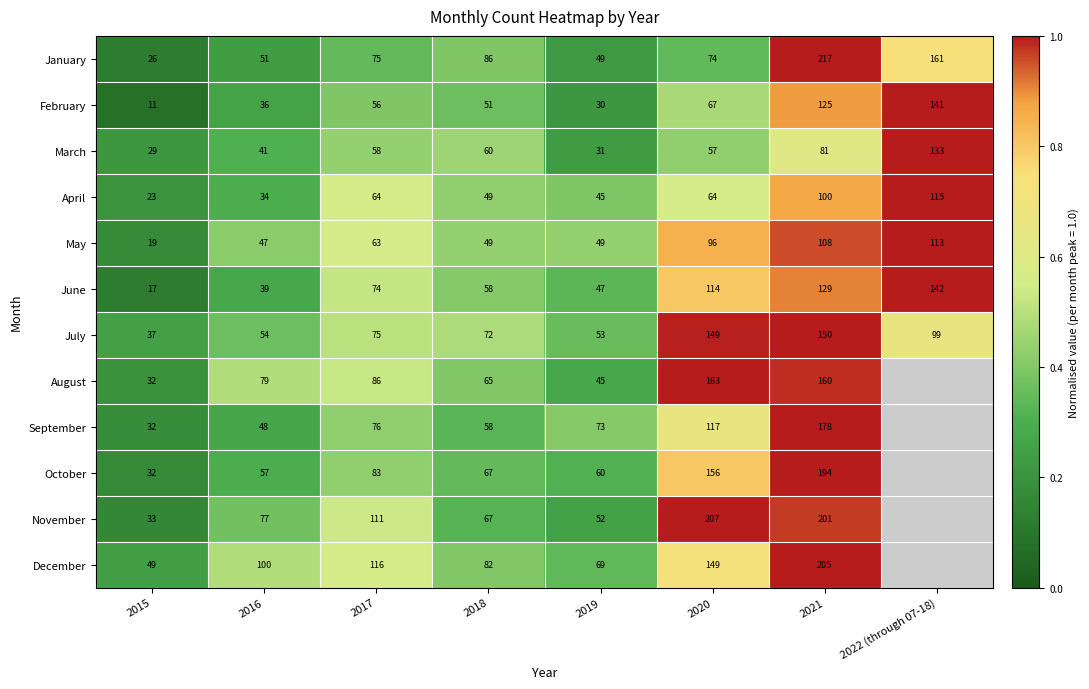

What is the total value across all series at 2018?

764